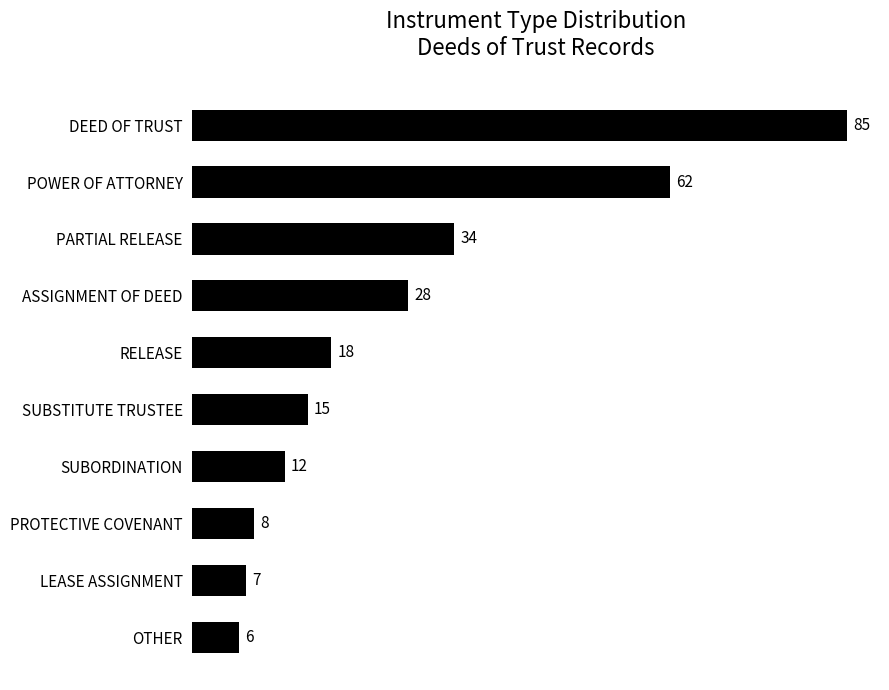

Which label corresponds to the smallest value in the chart?

OTHER